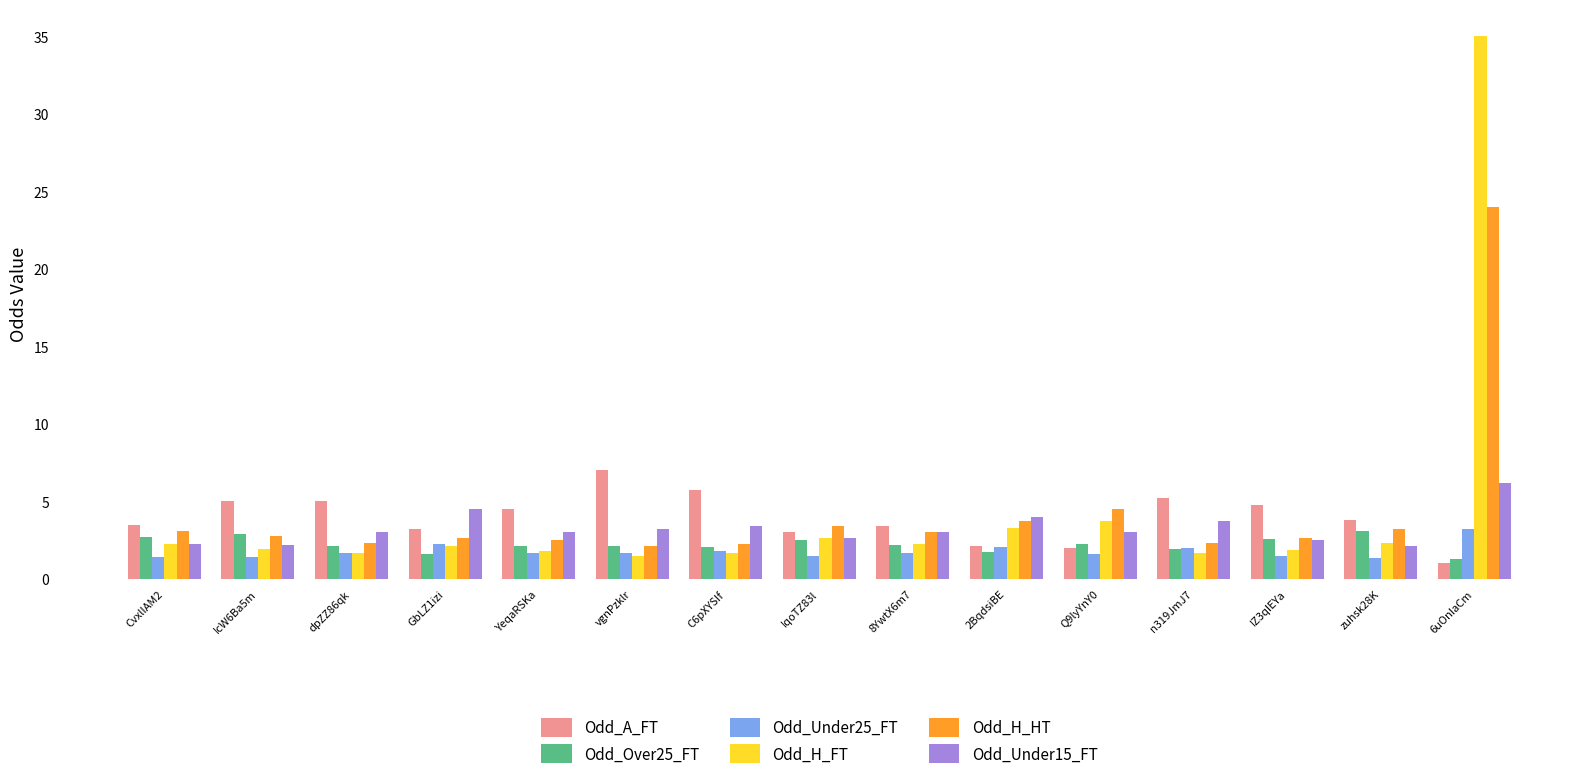

At which label does Odd_A_FT reach its peak?

vgnPzklr